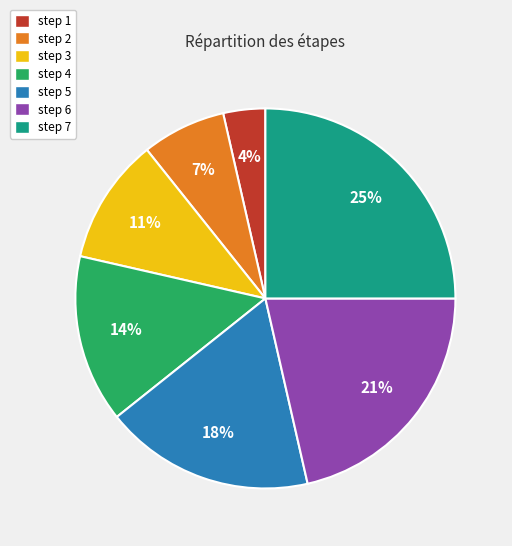

To the nearest percent, what is the difference between the largest and smallest slice percentages?

21%